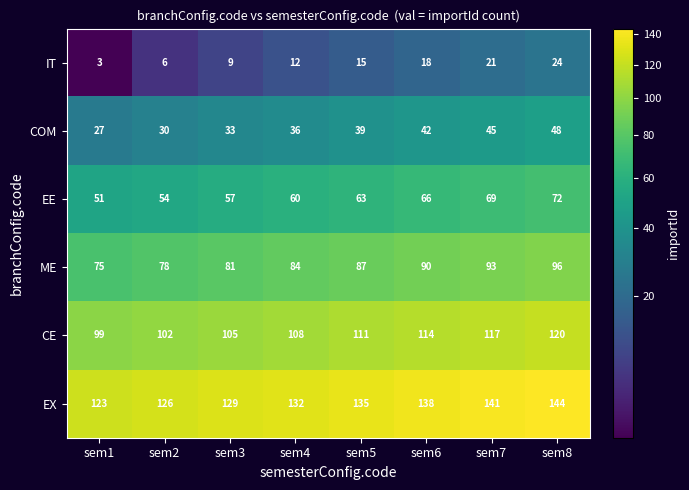

How many data points in IT are less than 15?

4